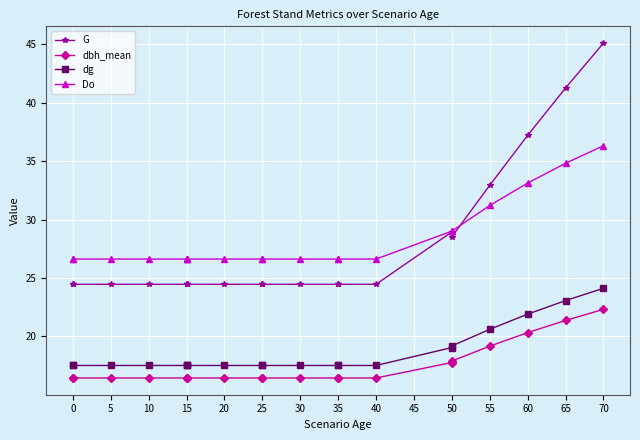

Is it true that Do equals 40.0 at 25?

False